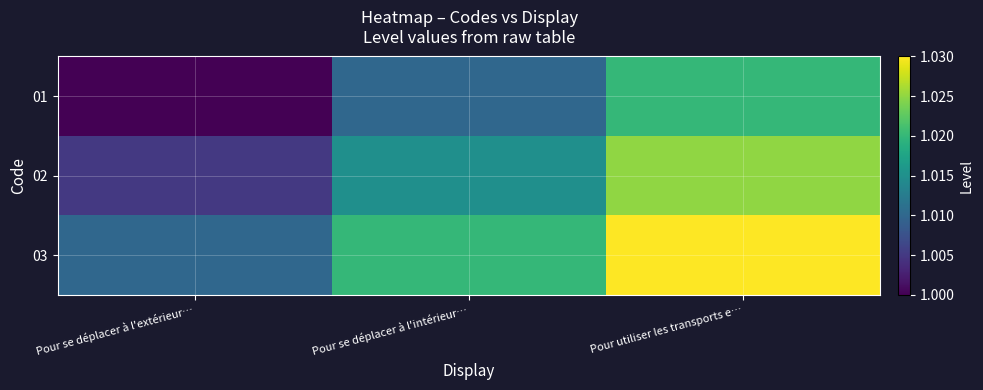

Reading right to left, what are all the values shown in this chart?

01: Pour utiliser les transports e…=1.0	Pour se déplacer à l'intérieur…=1.0	Pour se déplacer à l'extérieur…=1.0
02: Pour utiliser les transports e…=1.0	Pour se déplacer à l'intérieur…=1.0	Pour se déplacer à l'extérieur…=1.0
03: Pour utiliser les transports e…=1.0	Pour se déplacer à l'intérieur…=1.0	Pour se déplacer à l'extérieur…=1.0